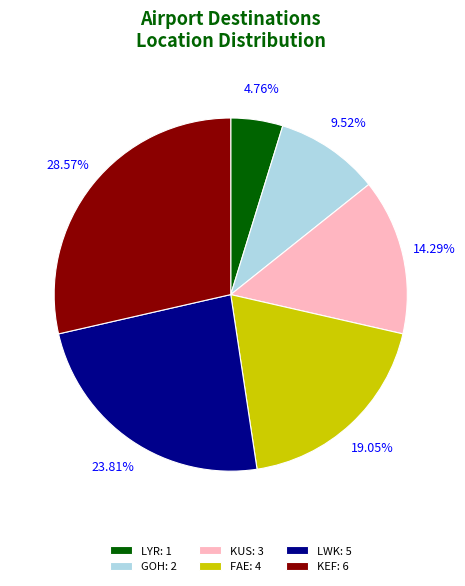

To the nearest percent, what percentage of the pie is KUS?

14%